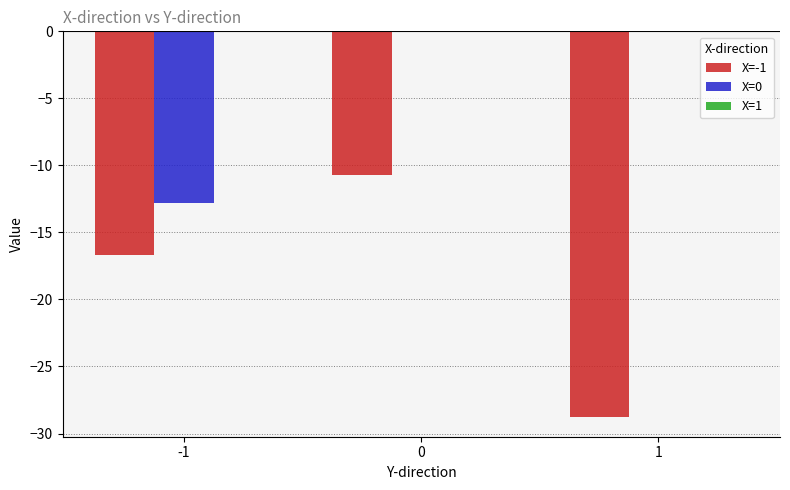

Is it true that X=0 equals -8.6 at 0?

False